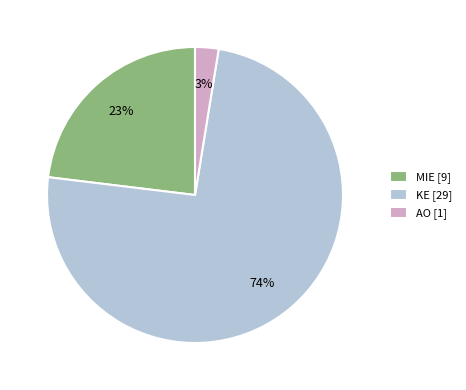

To the nearest percent, what is the average slice percentage?

33%